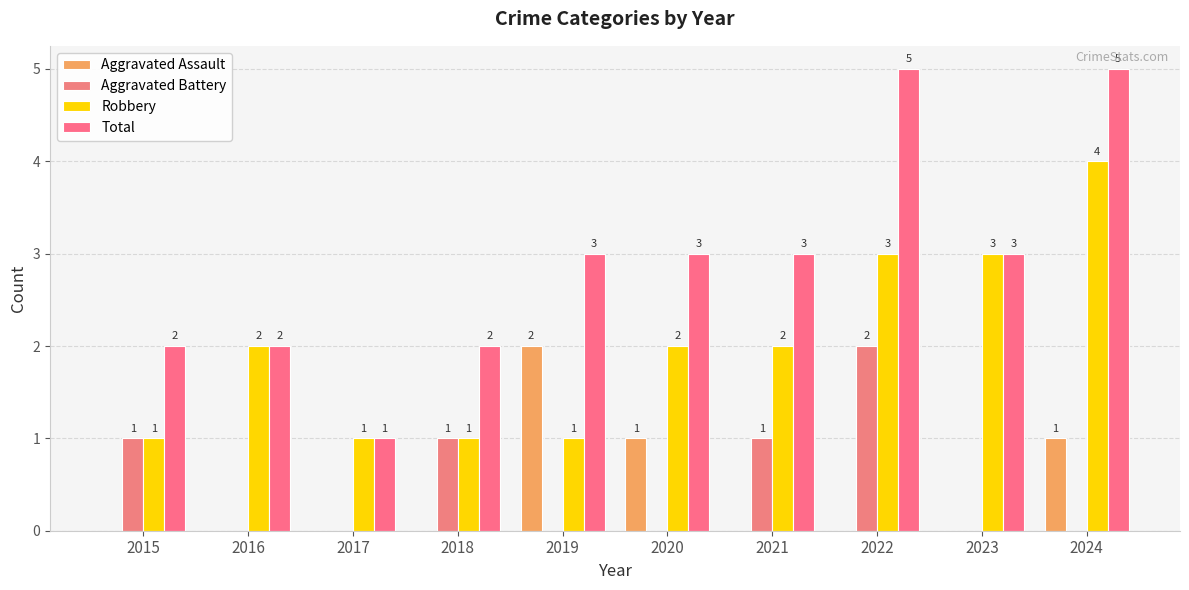

The value of Robbery at 2024 is 1. True or false?

False